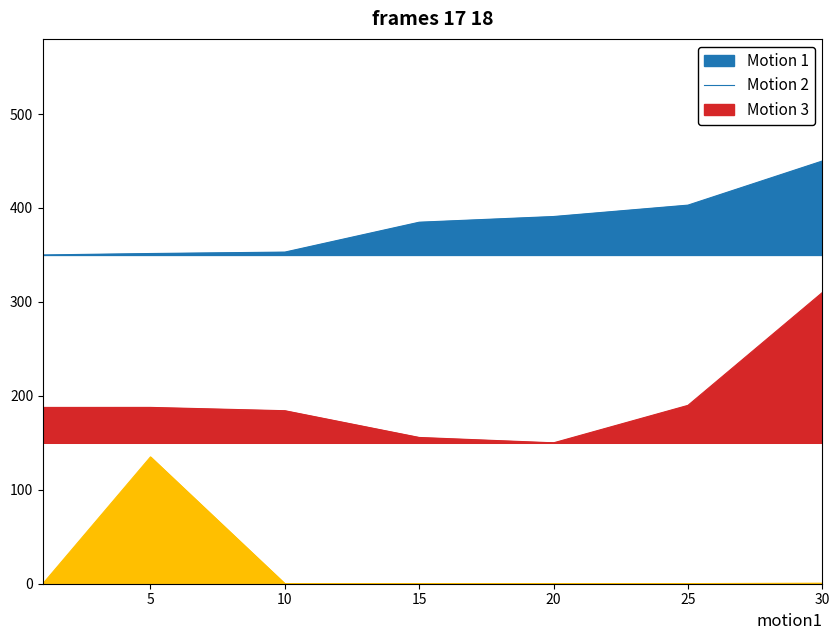

List the labels in order of Leve EXP value, smallest first.

1, 5, 10, 15, 20, 25, 30